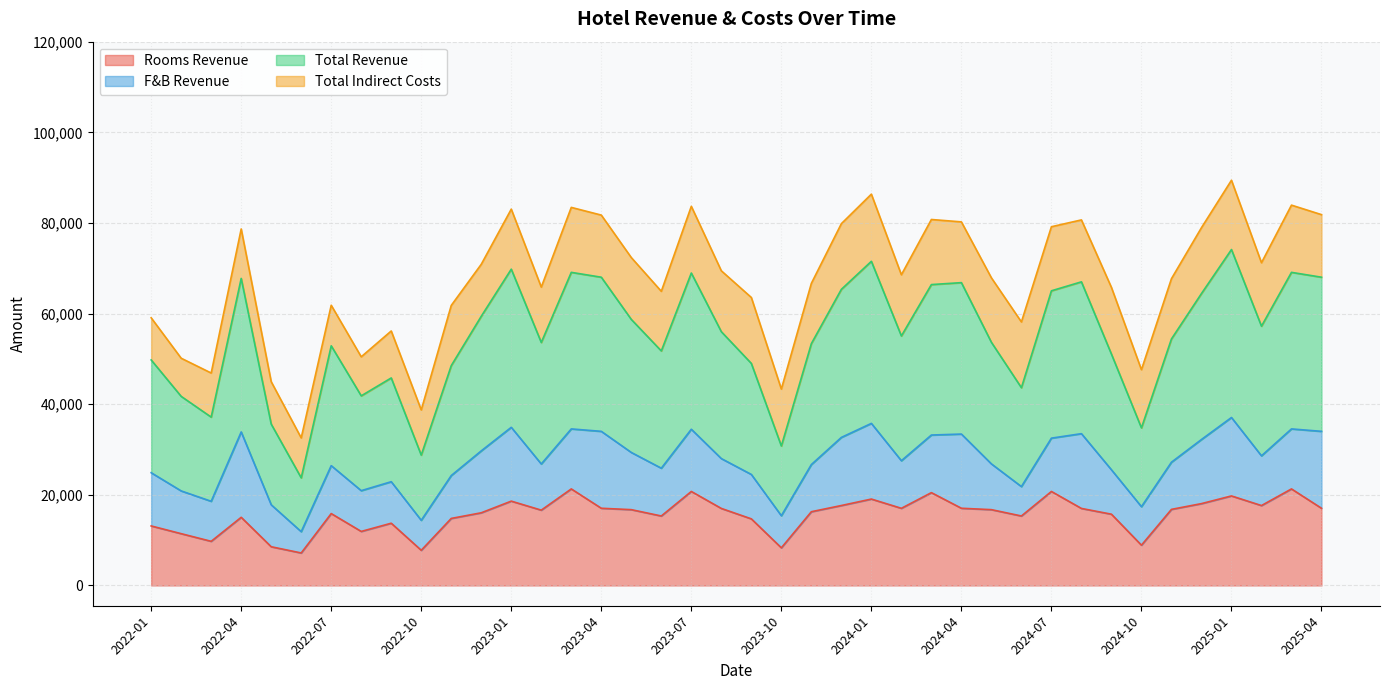

True or false: Total Revenue and Rooms Revenue intersect in this chart.

False